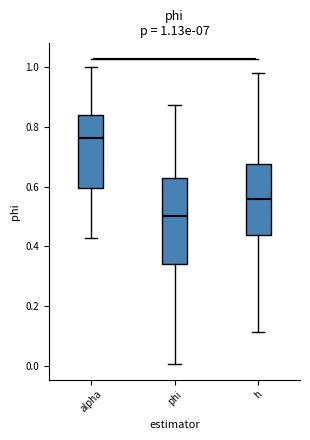

Which box has the highest median line?

alpha